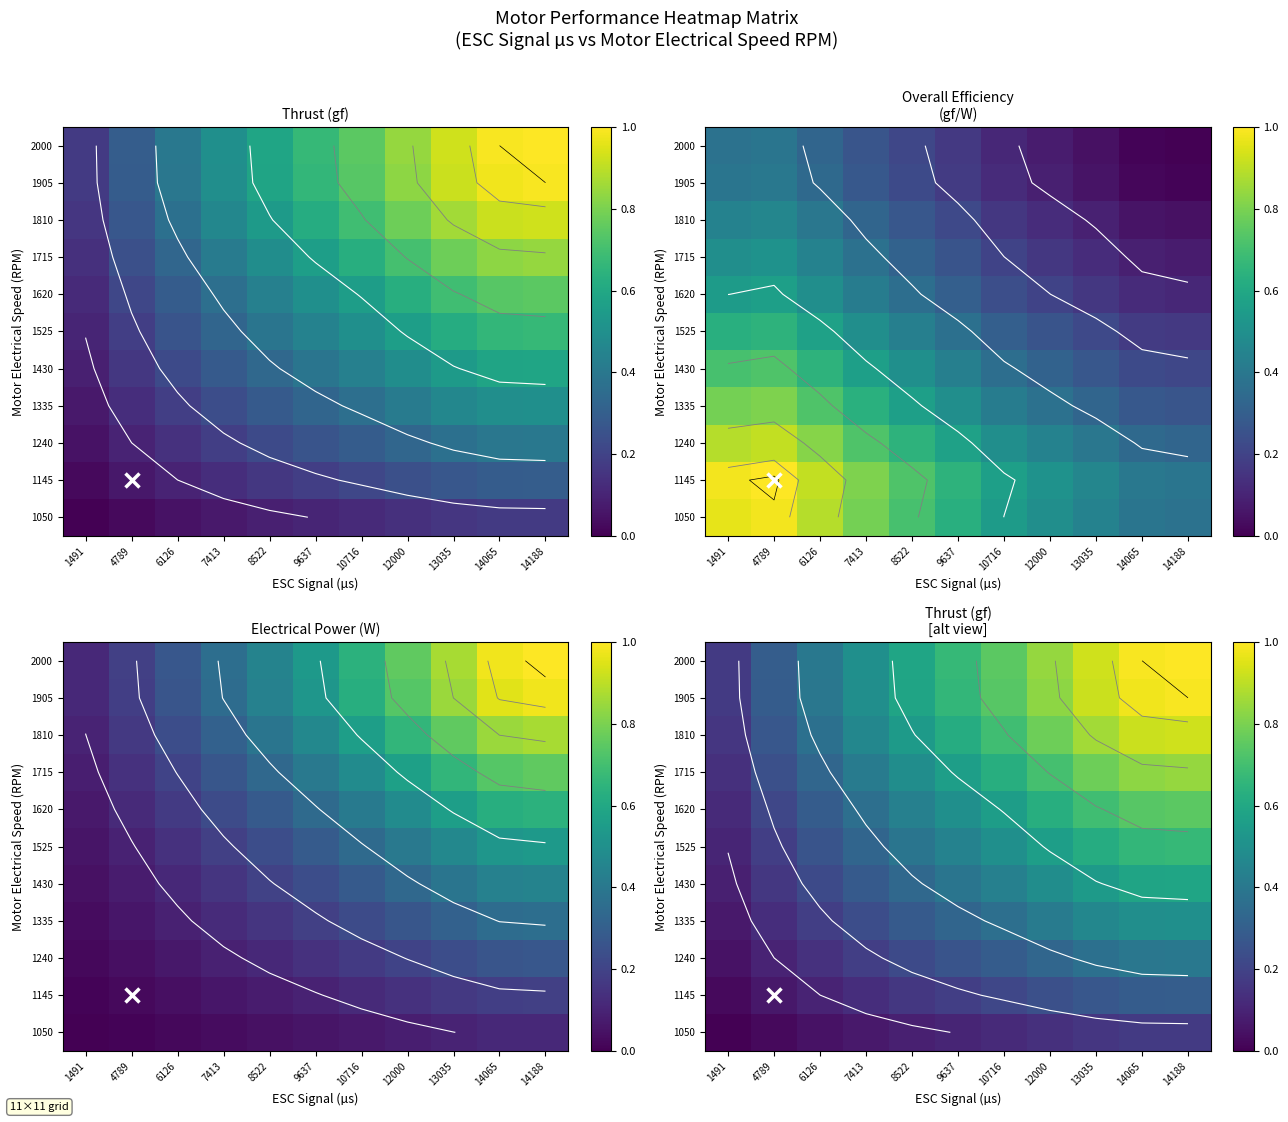

How many 1240 values are between 0 and 1?

11